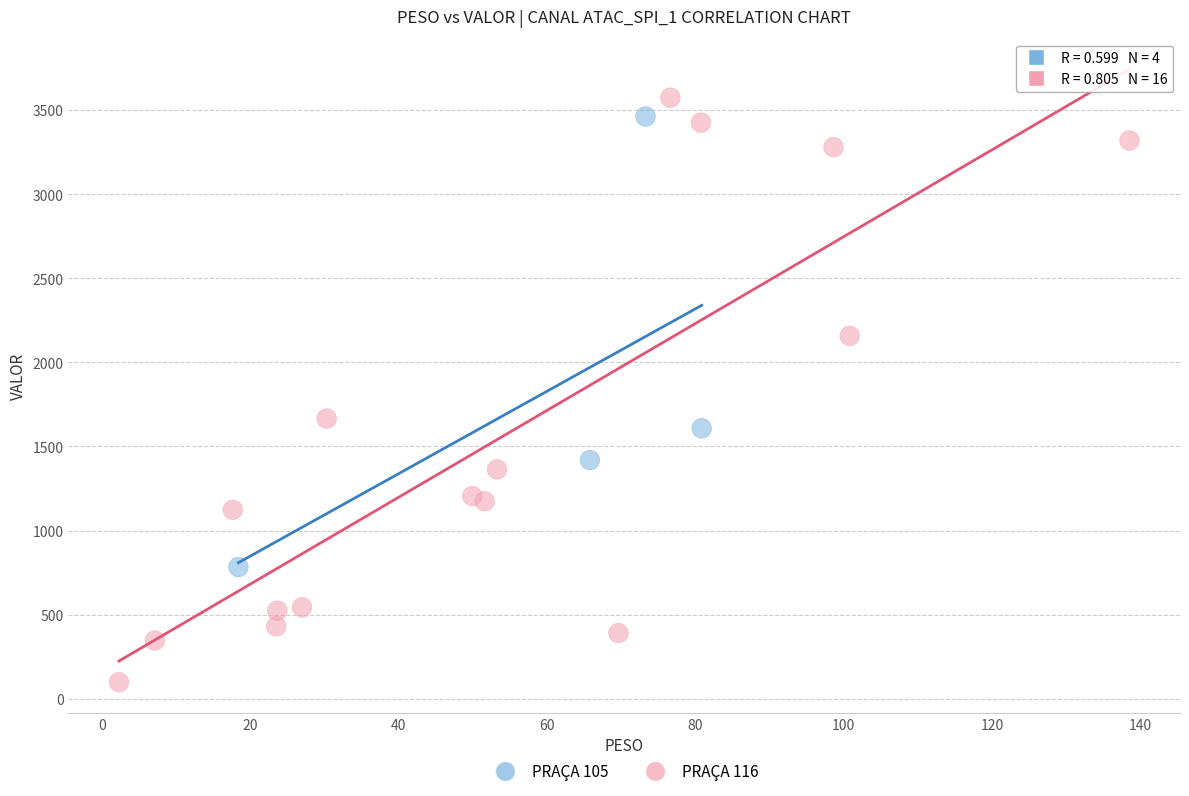

Which series reaches the minimum Y coordinate?

PRAÇA 116